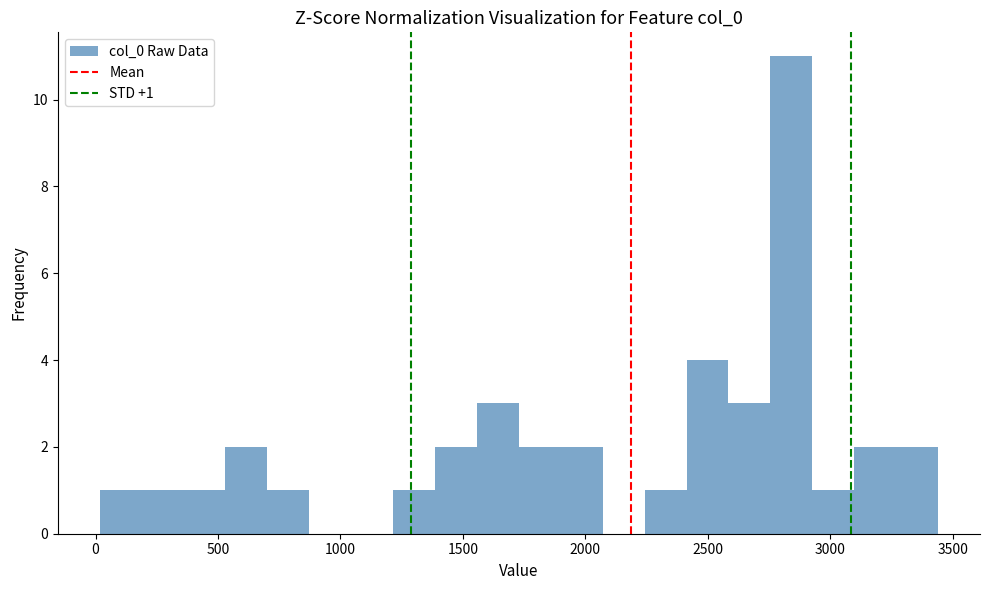

Read against the x-axis, roughly where is the centre of the tallest bar?

2850